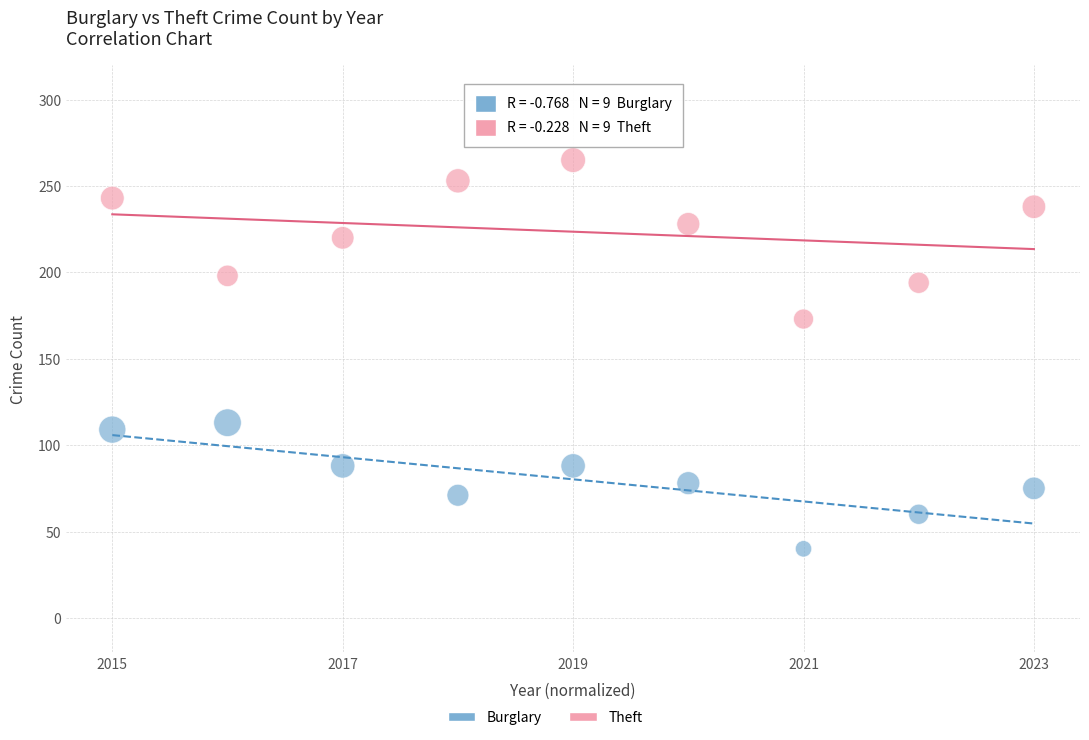

Across all data points, what is the range of Y values (max minus min)?

225